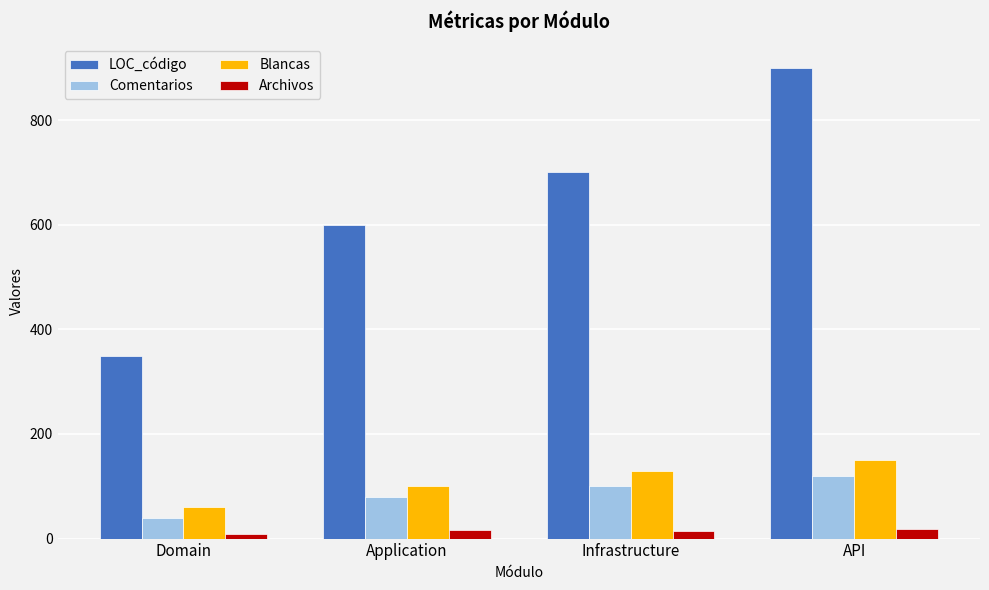

What is the maximum value for LOC_código?

900